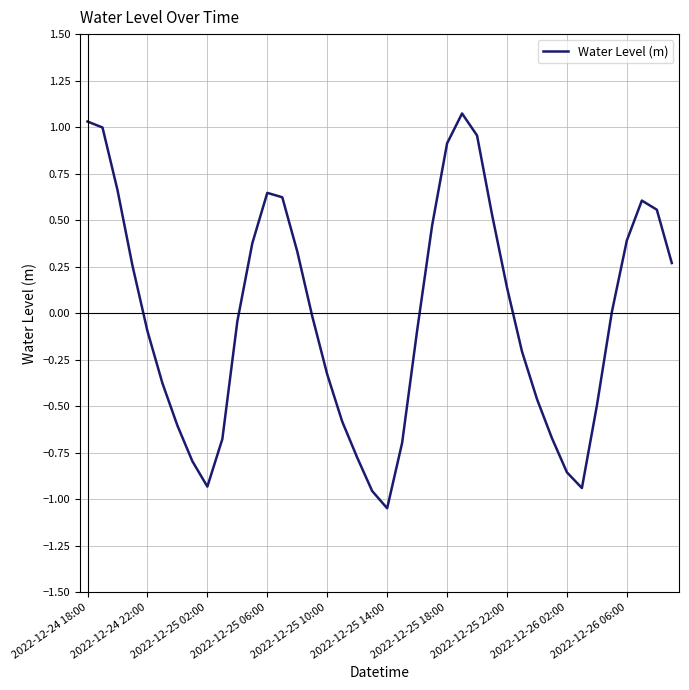

What is the maximum value shown in the chart?

1.1